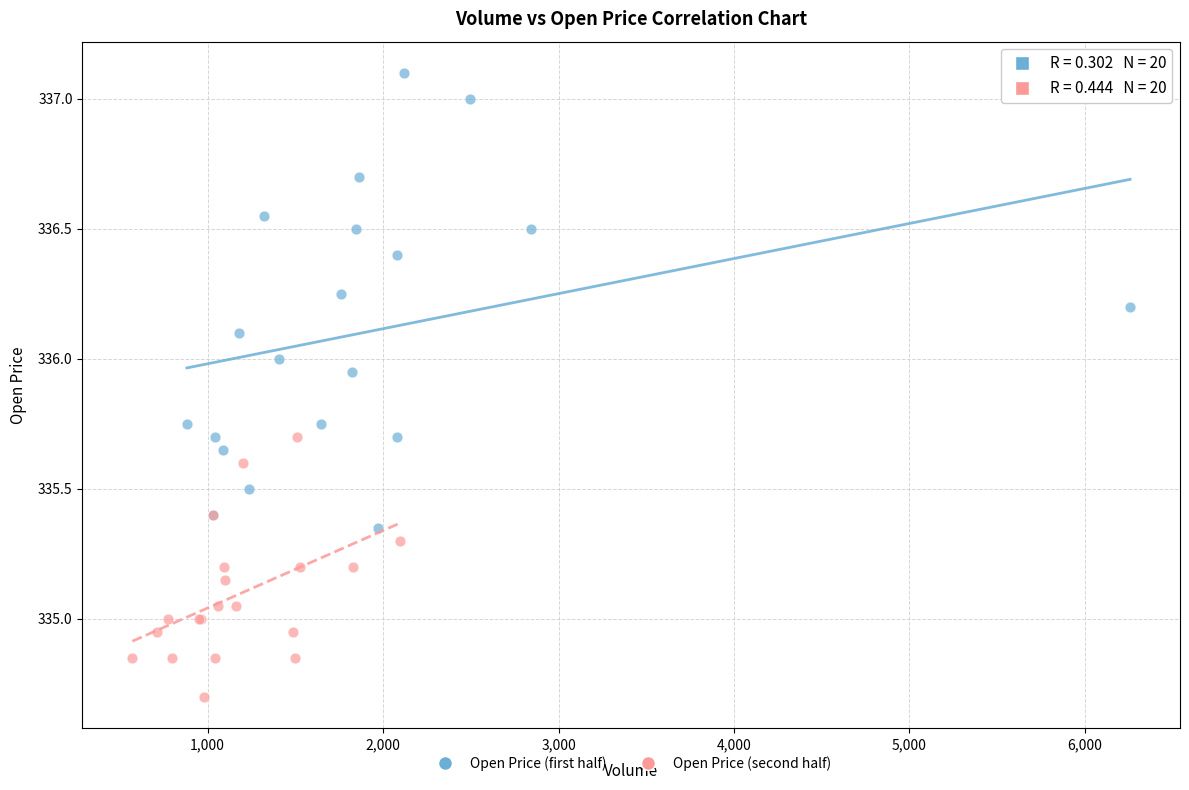

Which series contains the lowest Y value?

Open Price (second half)